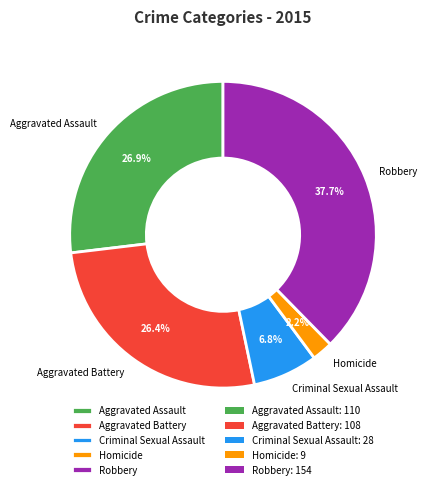

Is it true that Robbery is 51% of the pie?

False